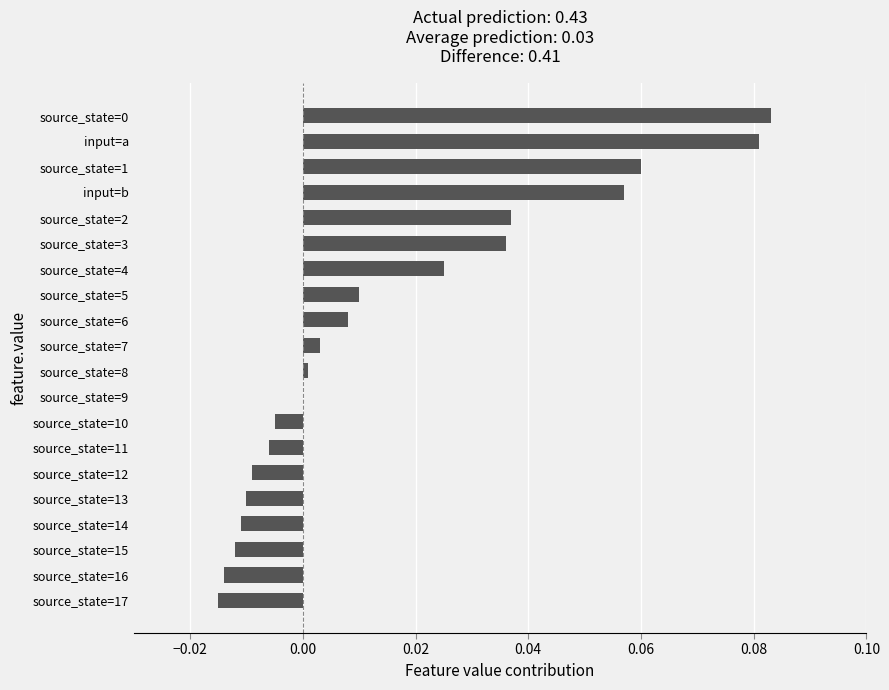

The value at source_state=10 is -0.0. True or false?

True